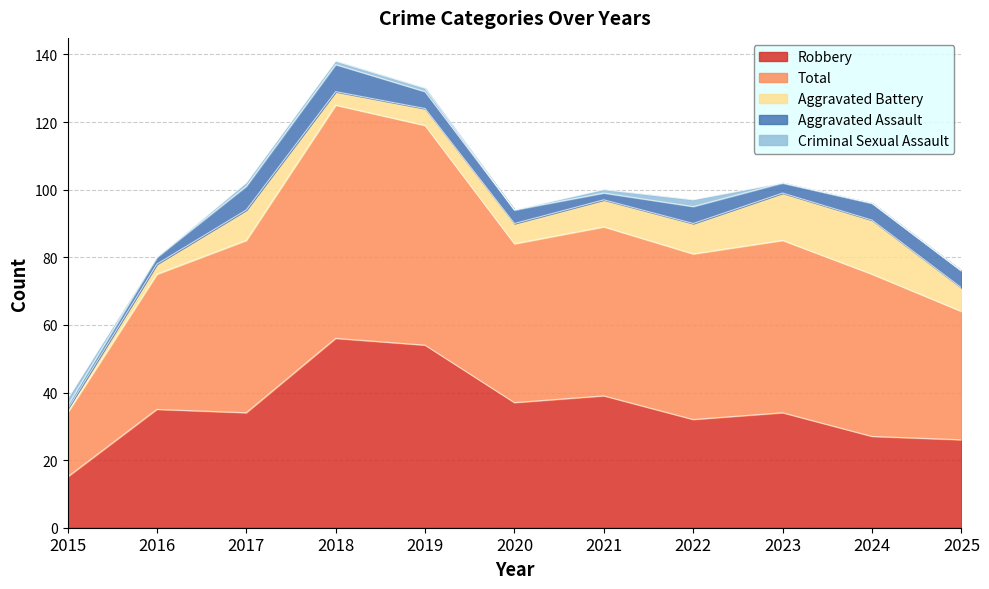

Is it true that Robbery equals 35 at 2025?

False